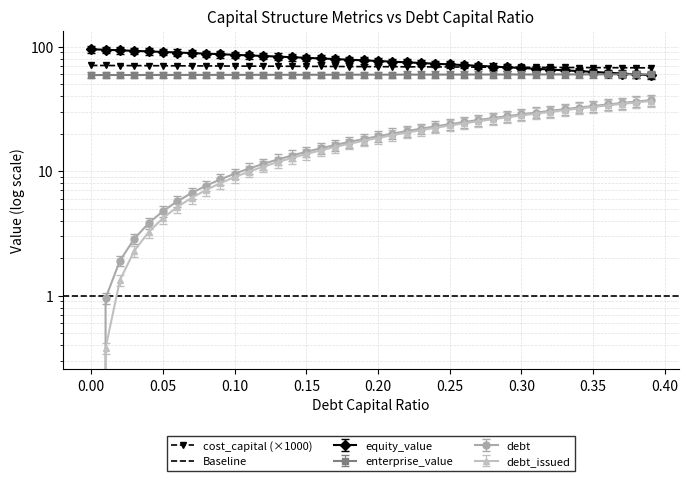

What is the average value of the debt_issued series?

18.0